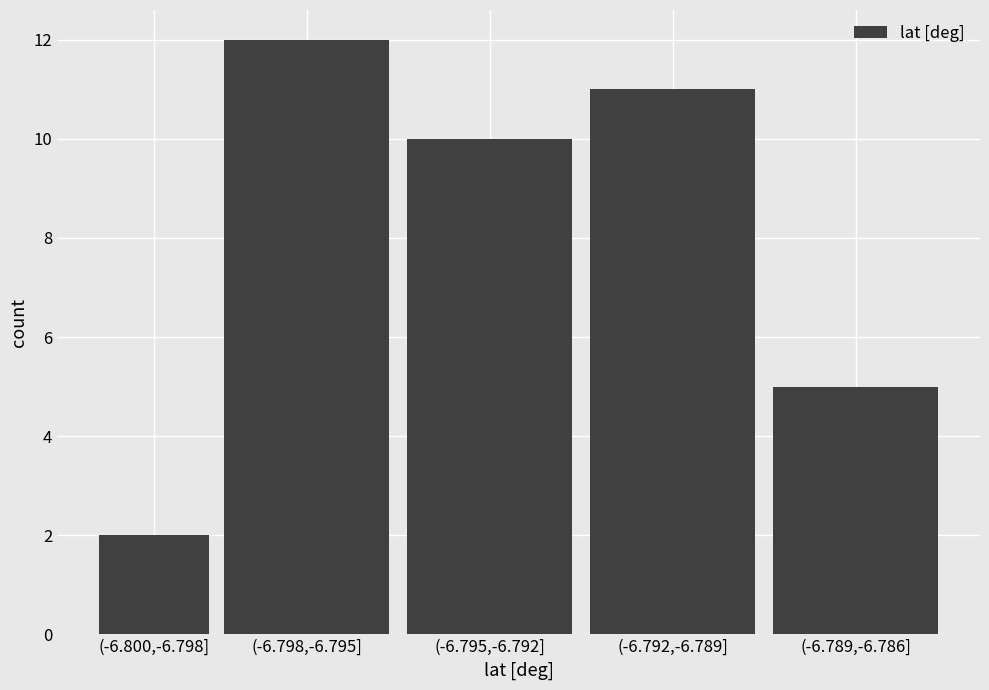

Reading left to right, transcribe all the data shown in this chart.

2	12	10	11	5